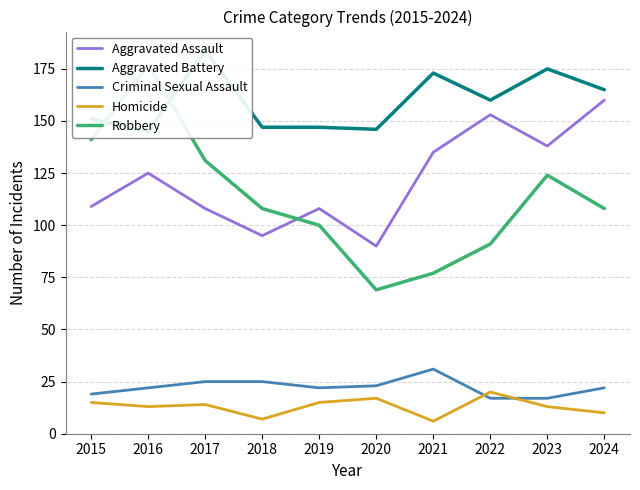

Is the value of Robbery at 2016 greater than the value of Homicide at 2023?

Yes